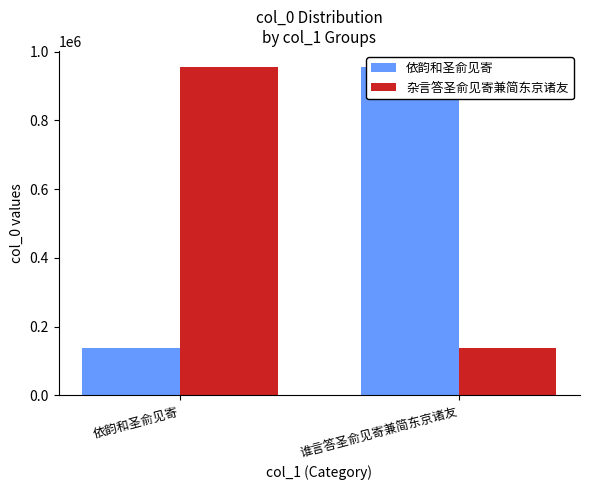

True or false: 杂言答圣俞见寄兼简东京诸友 has a value of 954200 at 依韵和圣俞见寄.

True